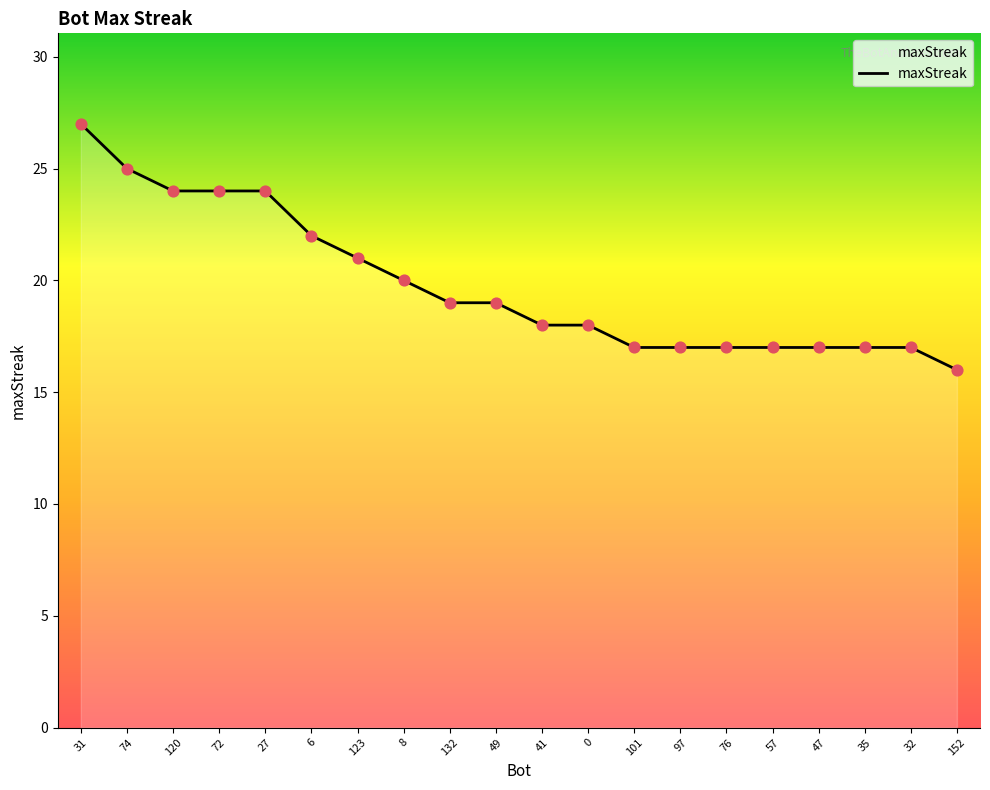

Which has a higher value, 49 or 27?

27